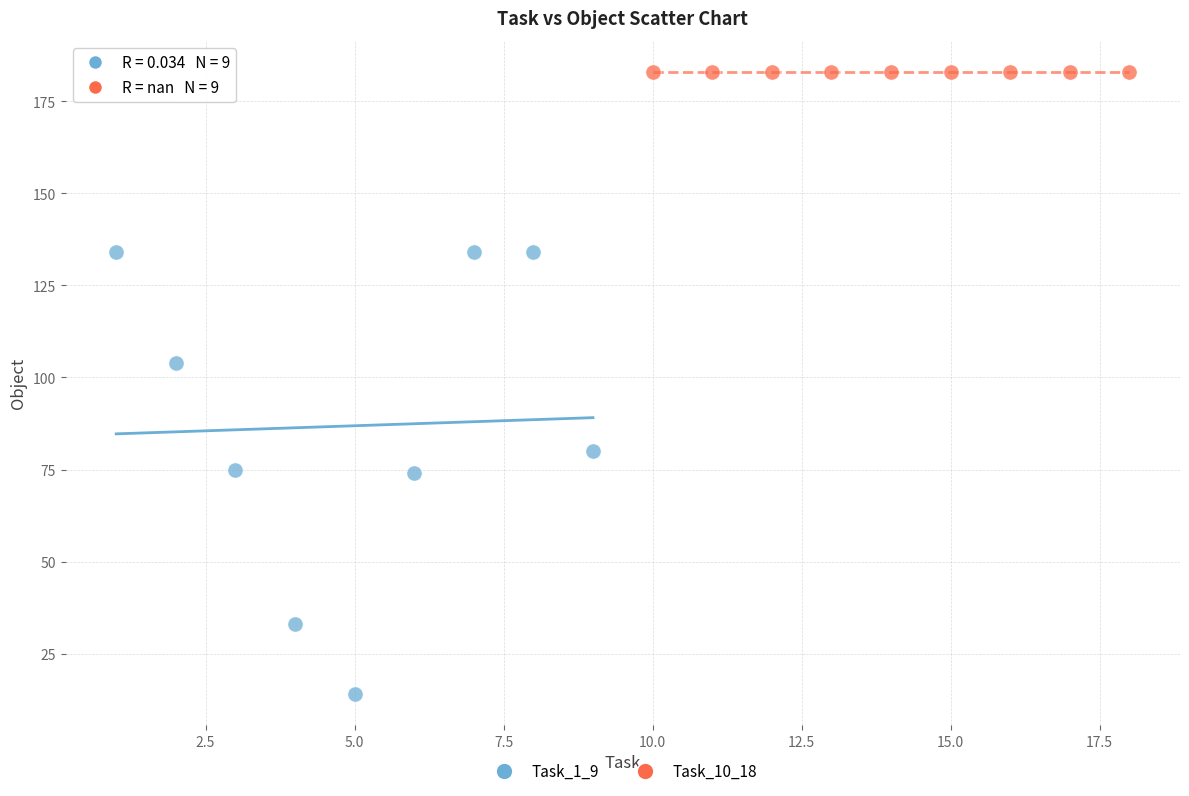

Which series reaches the maximum Y coordinate?

Task_10_18